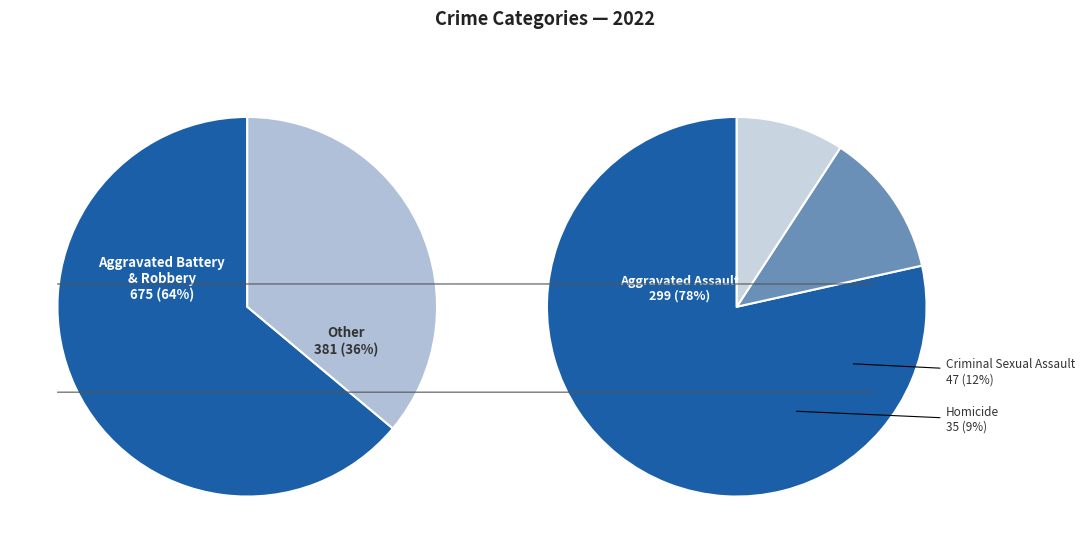

Count the number of slices in the pie.

5